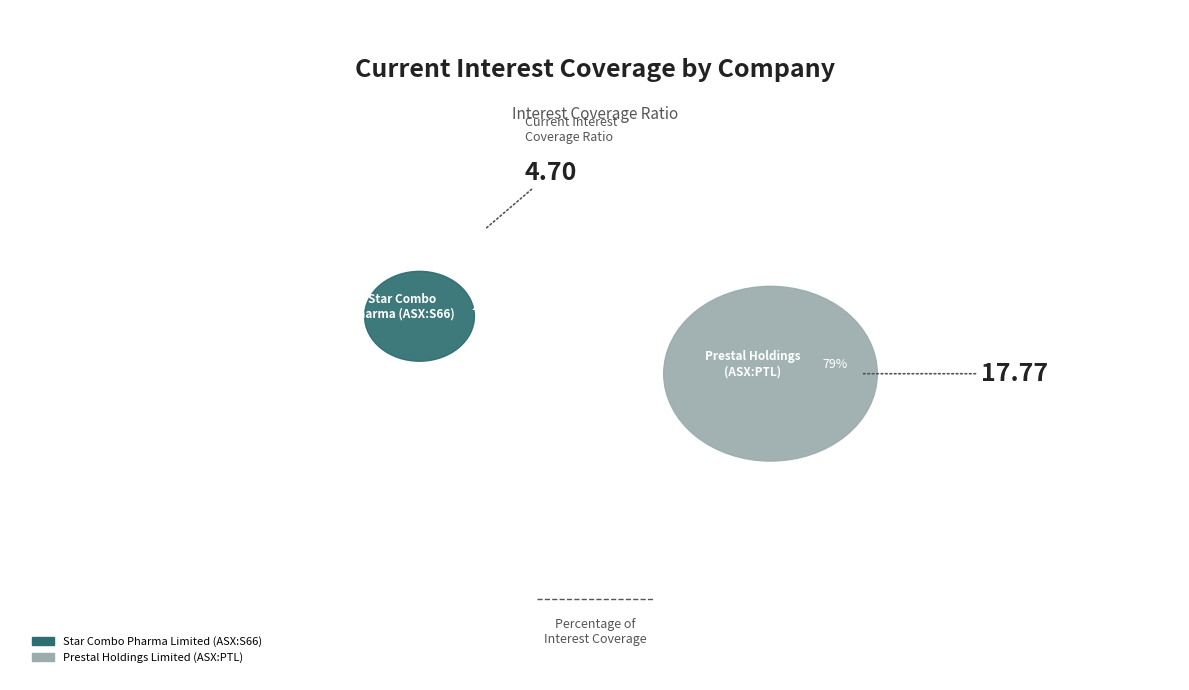

How many slices are in this pie chart?

2